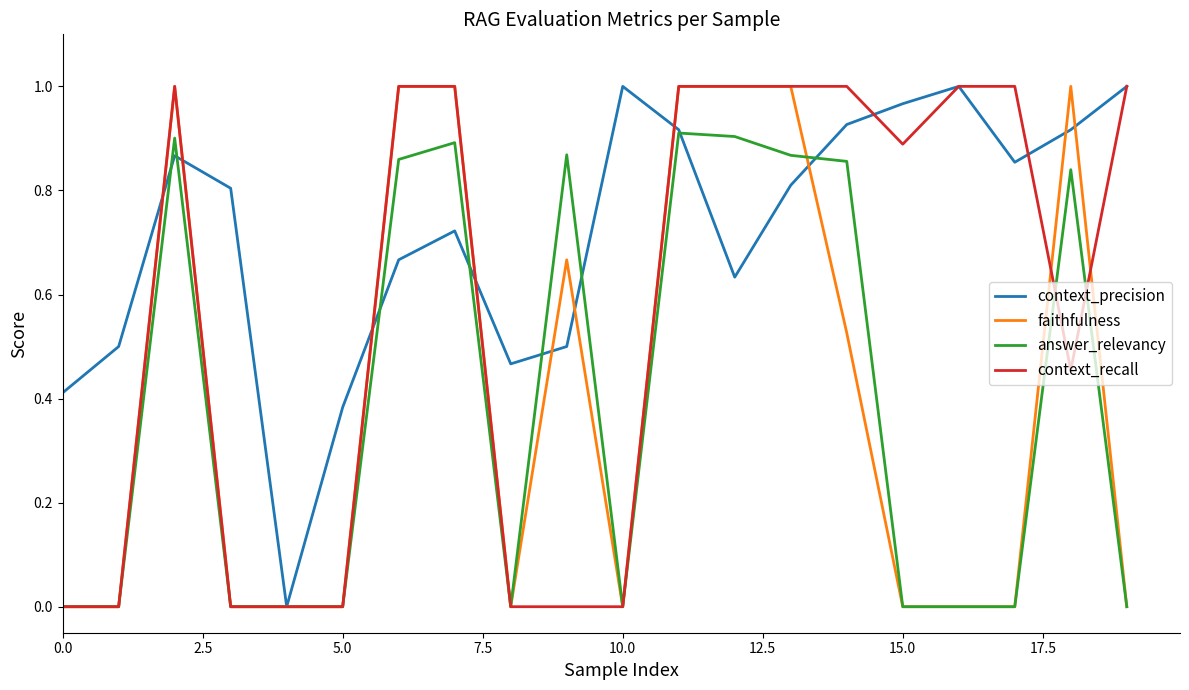

Which series has the largest total across all categories?

context_precision